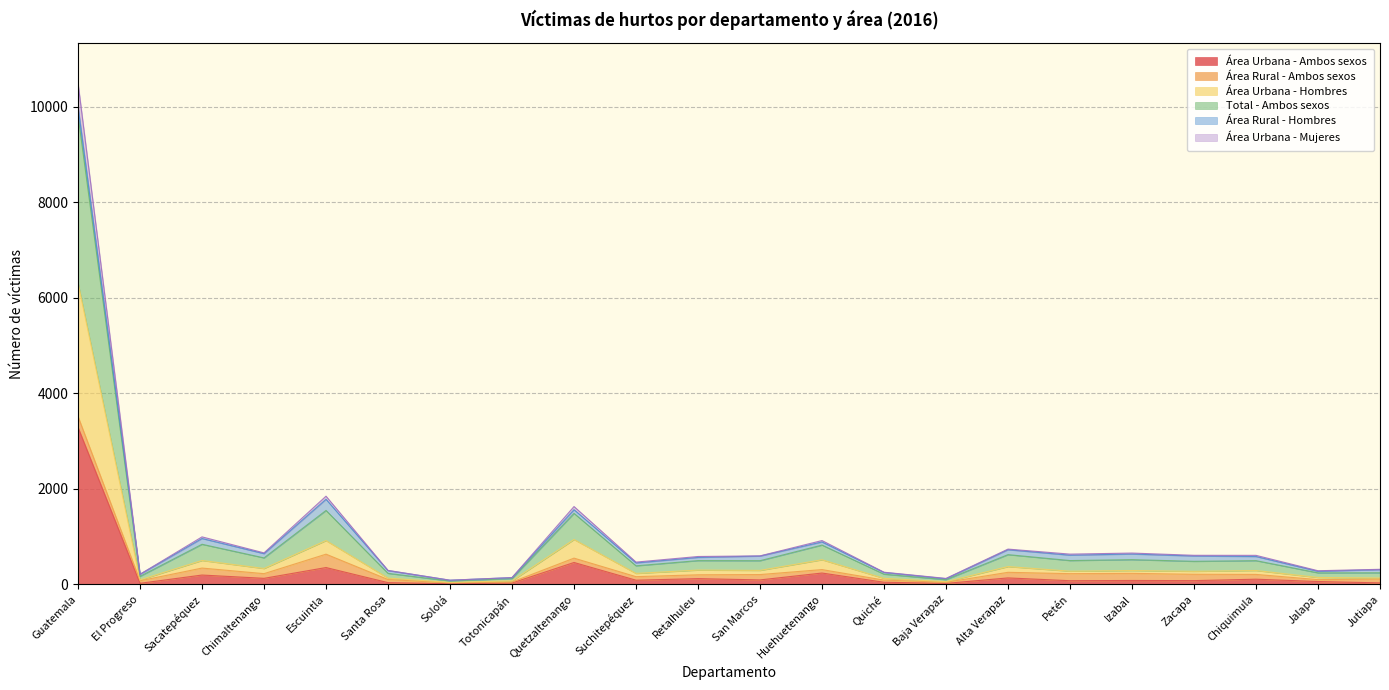

True or false: Total - Ambos sexos and Área Urbana - Hombres intersect in this chart.

False